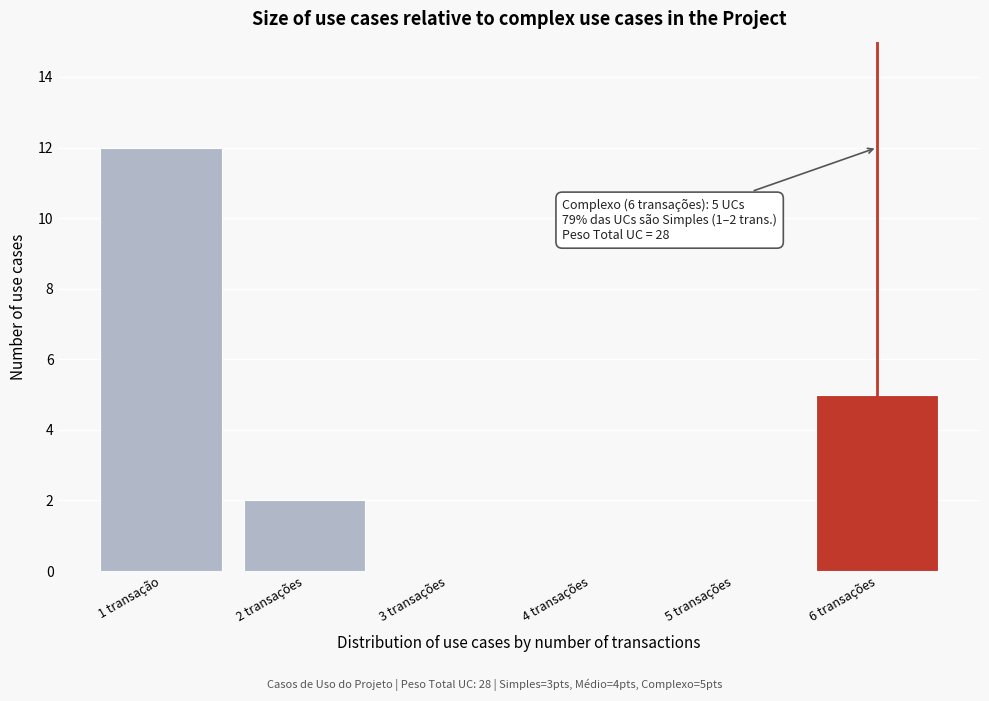

Reading left to right, extract all data points from this chart.

1 transação=12	2 transações=2	3 transações=0	4 transações=0	5 transações=0	6 transações=5